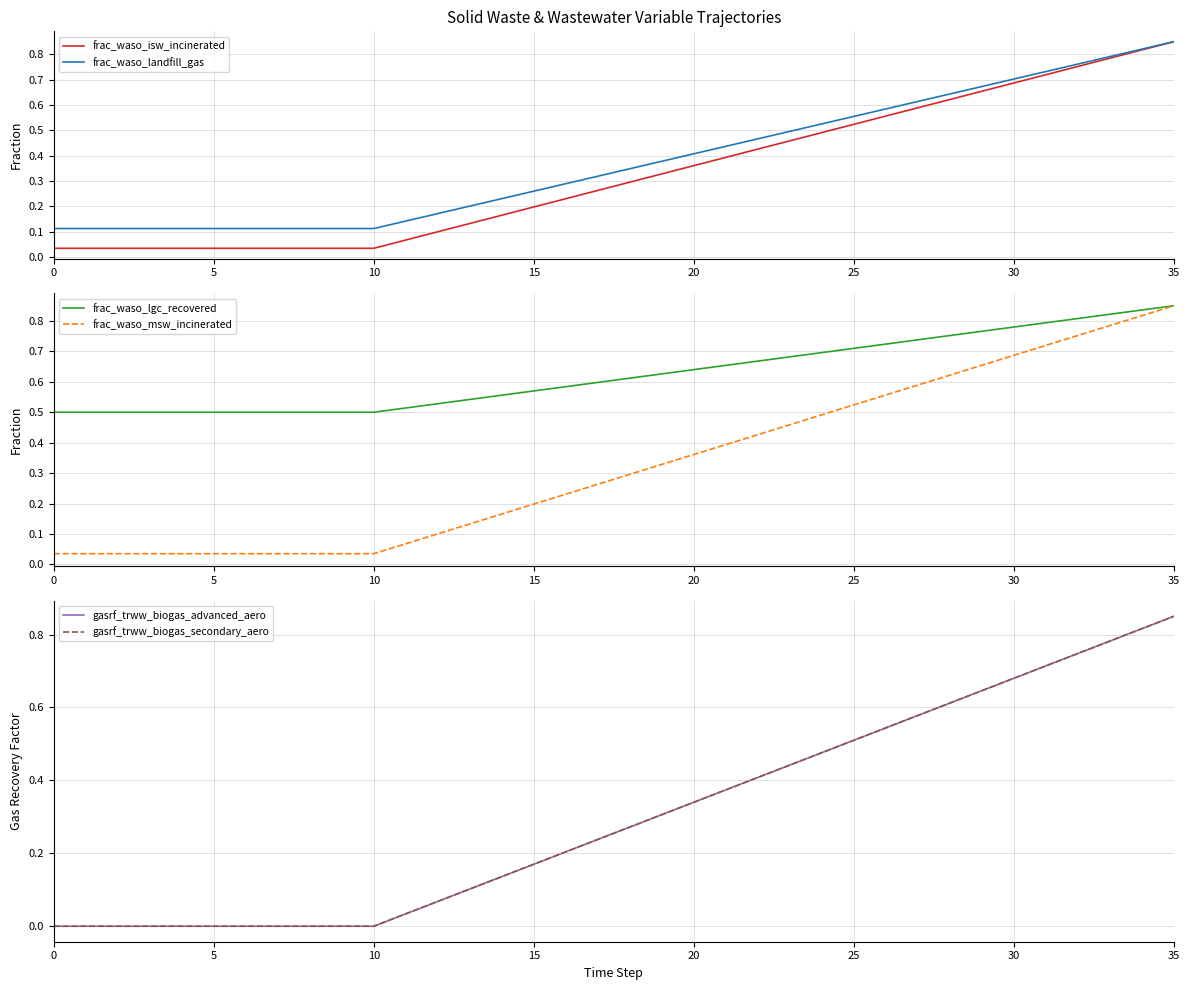

Which has a higher value, 15 or 17?

17